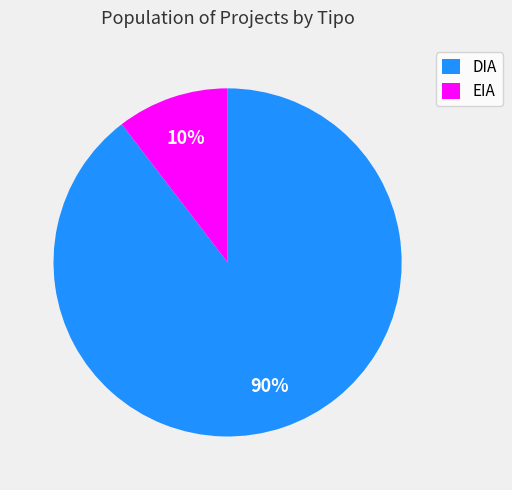

What is the ratio of the value at EIA to the value at DIA?

0.1